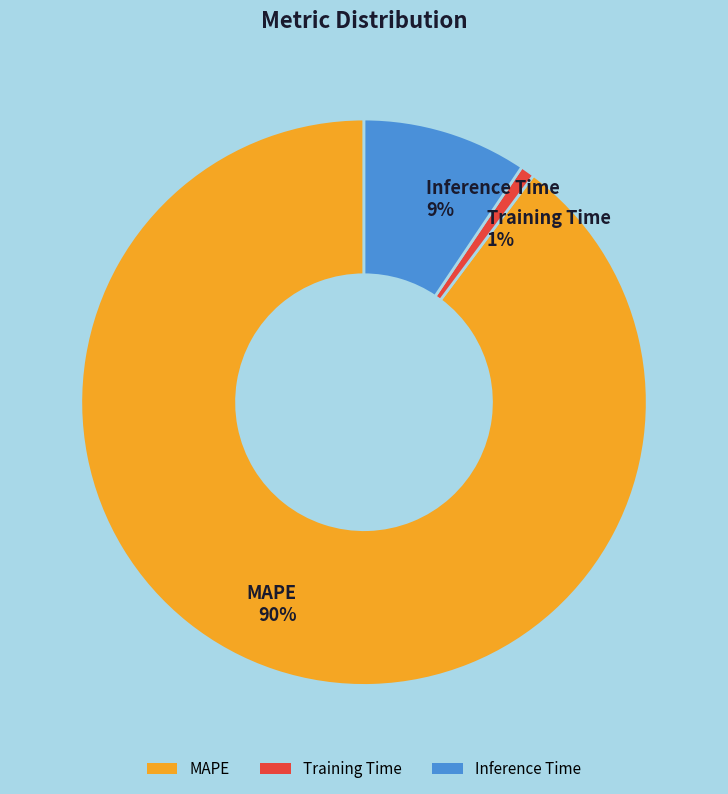

To the nearest percent, what is the difference between the largest and smallest slice percentages?

89%